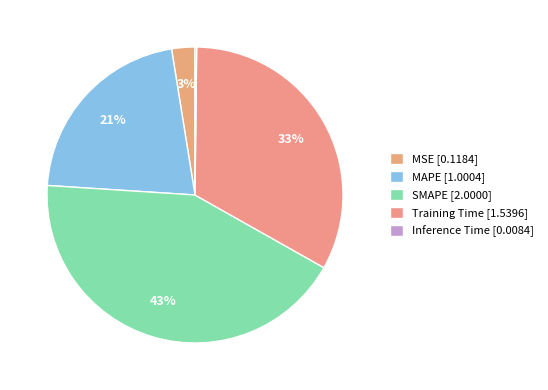

Rank the categories by value from highest to lowest.

SMAPE, Training Time, MAPE, MSE, Inference Time